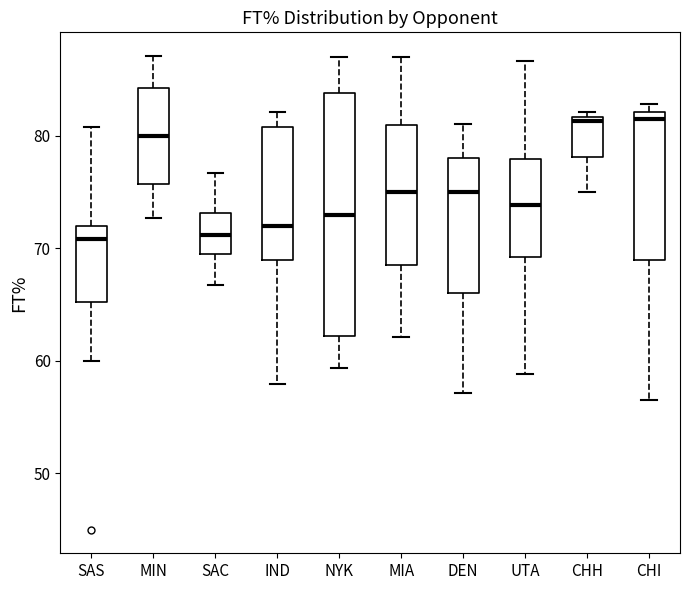

Reading left to right, transcribe this box plot: for each box, give where its median line is, the range the box spans, and where its two whiskers end, as read against the y-axis. The values are not printed on the chart, so give them approximately, as read against the axis.

SAS: median 71, box 65 to 72, whiskers 60 to 81
MIN: median 80, box 76 to 84, whiskers 73 to 87
SAC: median 71, box 69 to 73, whiskers 67 to 77
IND: median 72, box 69 to 81, whiskers 58 to 82
NYK: median 73, box 62 to 84, whiskers 59 to 87
MIA: median 75, box 69 to 81, whiskers 62 to 87
DEN: median 75, box 66 to 78, whiskers 57 to 81
UTA: median 74, box 69 to 78, whiskers 59 to 87
CHH: median 81, box 78 to 82, whiskers 75 to 82 (just above the box's upper edge)
CHI: median 82 (just below the box's upper edge), box 69 to 82, whiskers 57 to 83